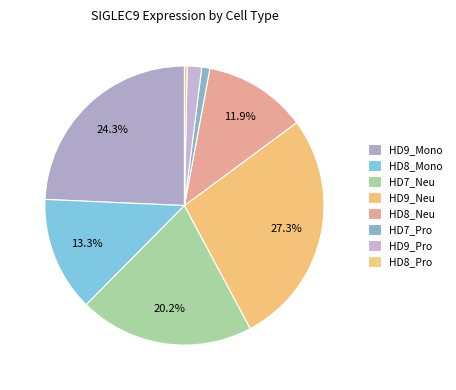

The HD8_Mono slice represents 13% of the pie. True or false?

True